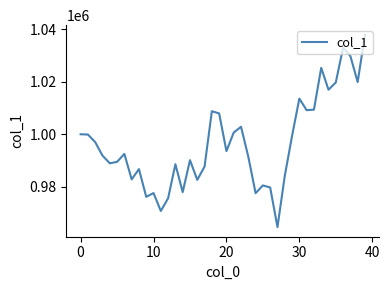

What is the smallest value displayed?

964712.7